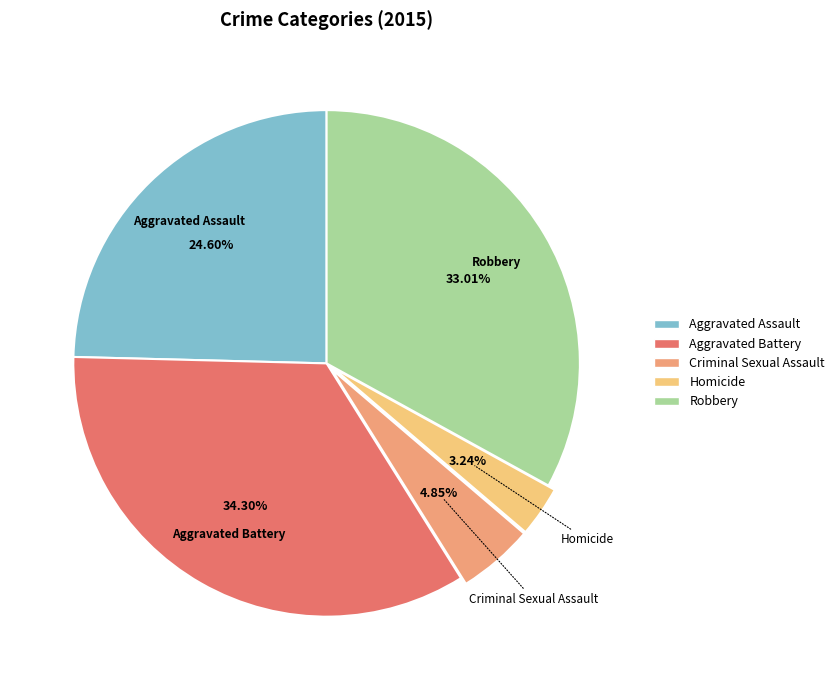

Is there any slice that represents more than half of the pie?

No